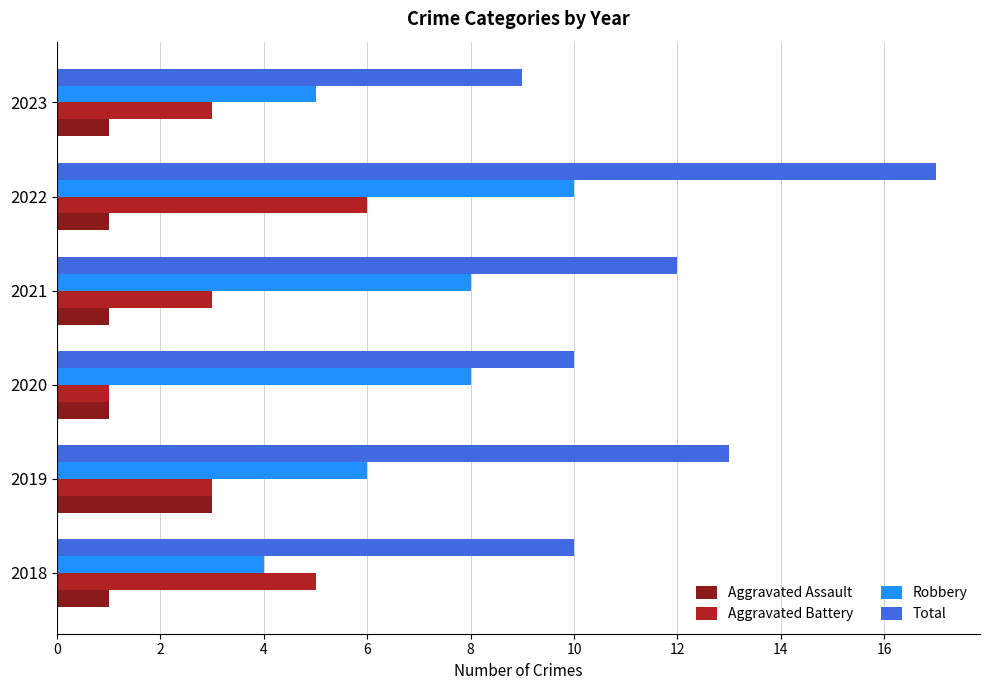

True or false: Aggravated Assault has a value of 1 at 2018.

True